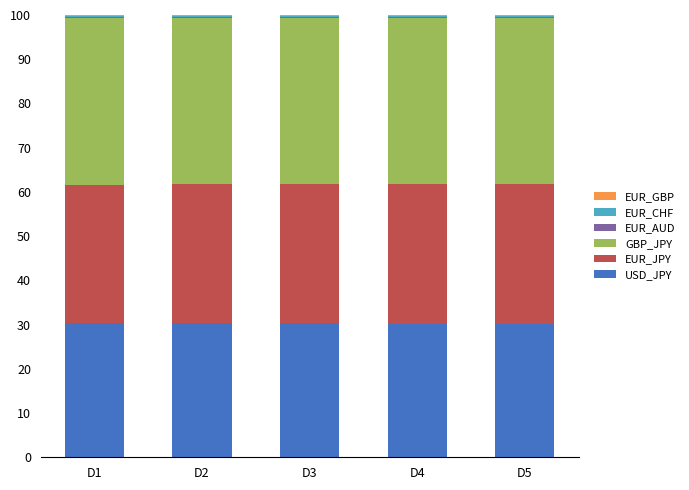

What is the sum of all USD_JPY values?

151.3